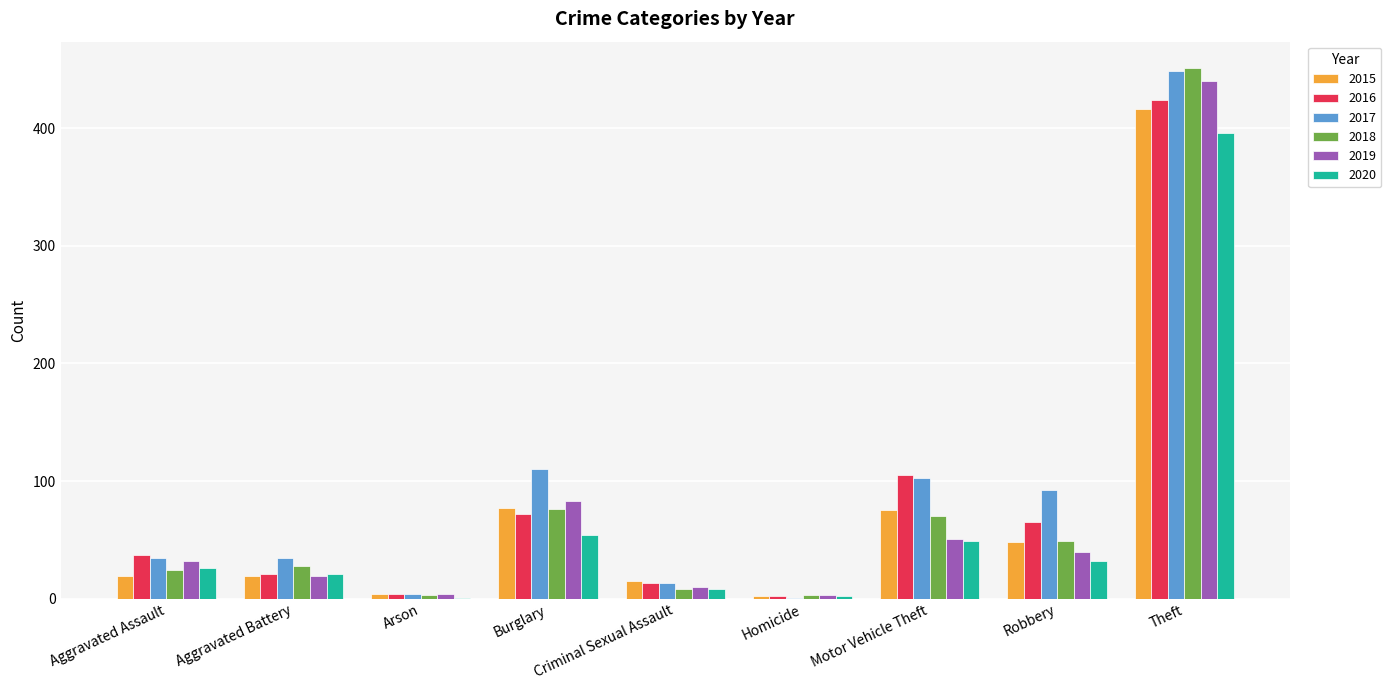

What is the sum of all 2018 values?

712